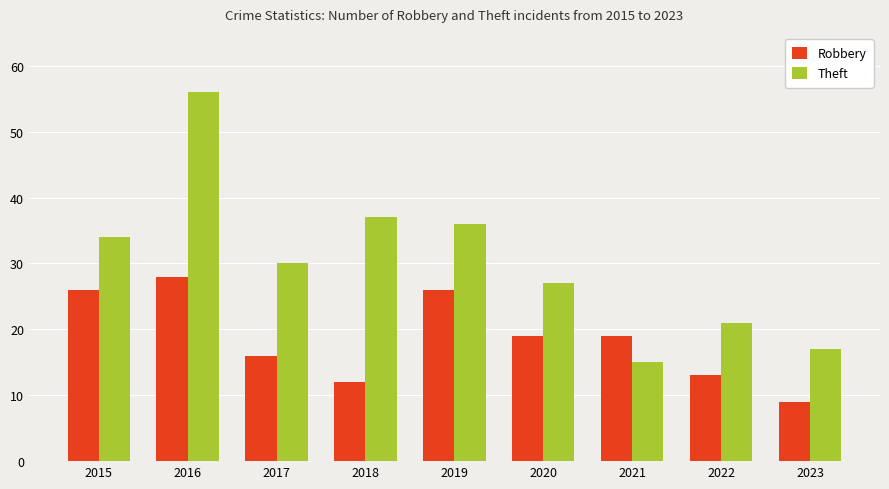

What is the total value across all series at 2023?

26